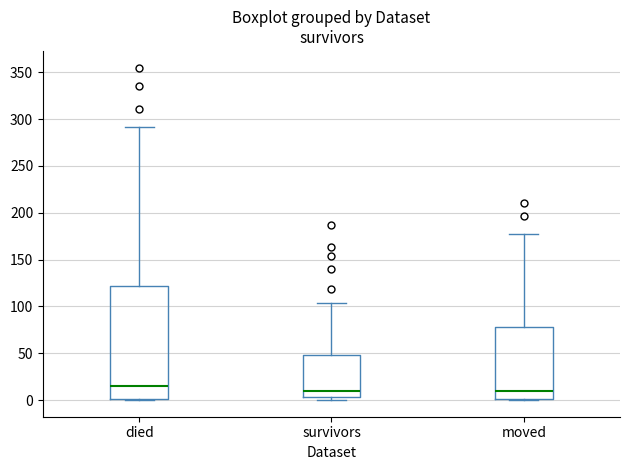

Where is the upper edge of the box for moved on the y-axis? The values are not printed on the chart, so give them approximately, as read against the axis.

80